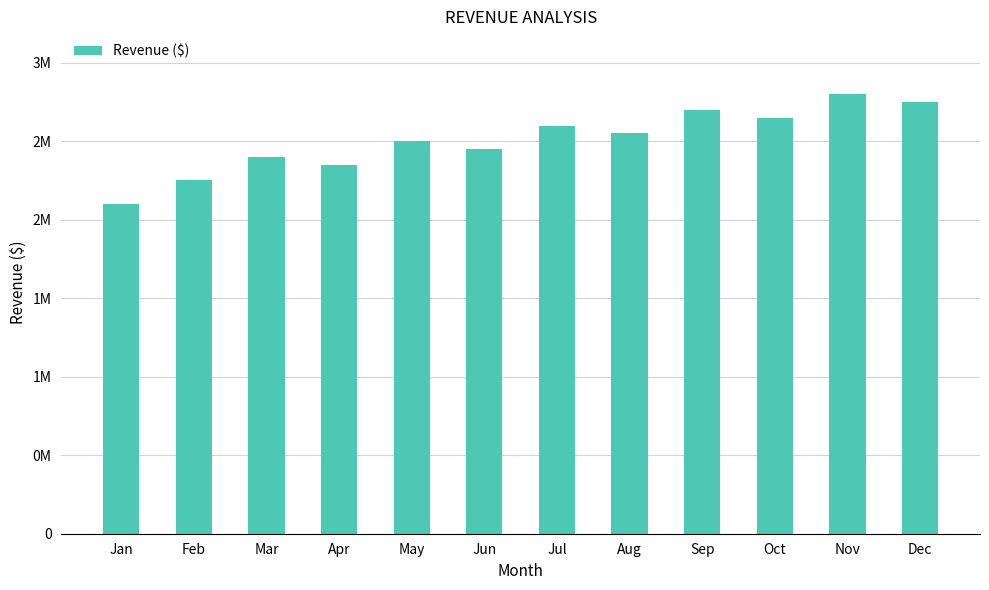

What is the value of the 6th bar from the left?

2450000